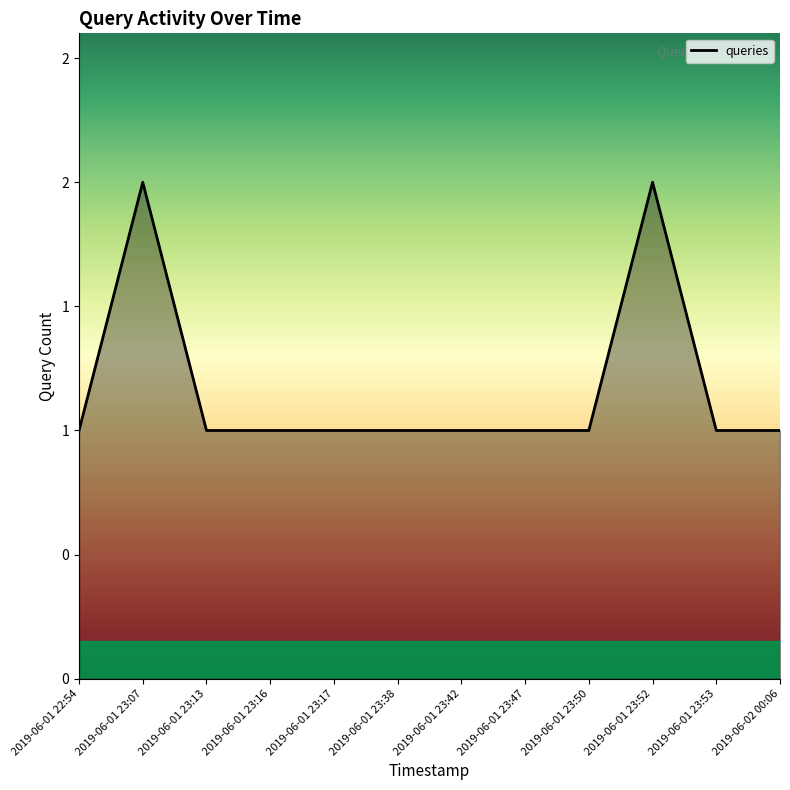

Does the chart have visible grid lines?

No